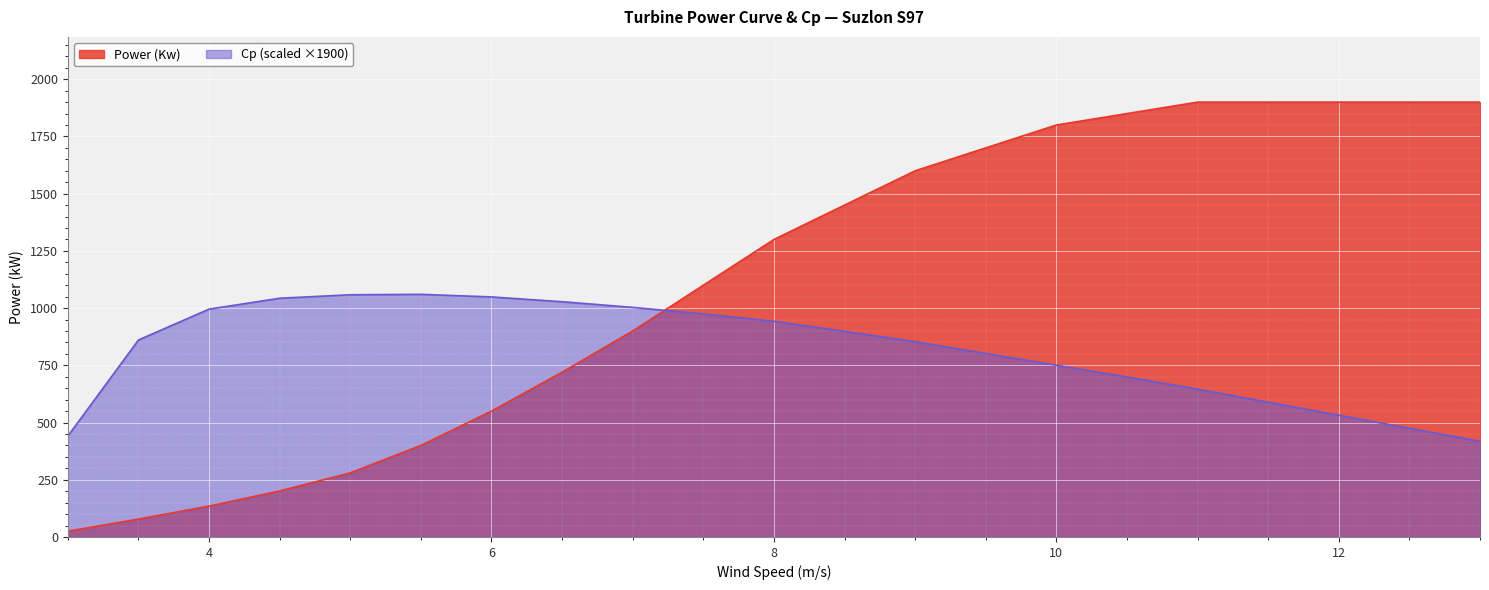

How many times do Power (Kw) and Cp cross each other?

1